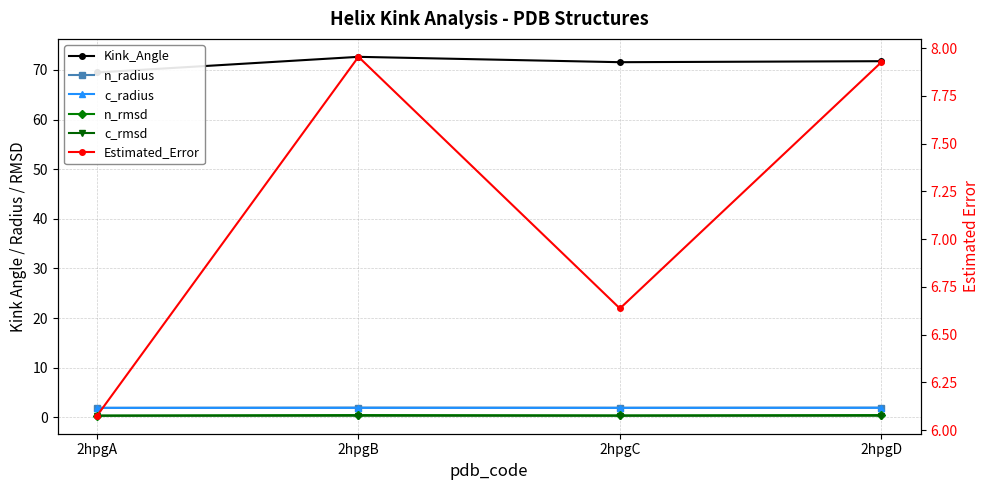

What is the value of the c_rmsd point at the 2nd from the left?

0.3